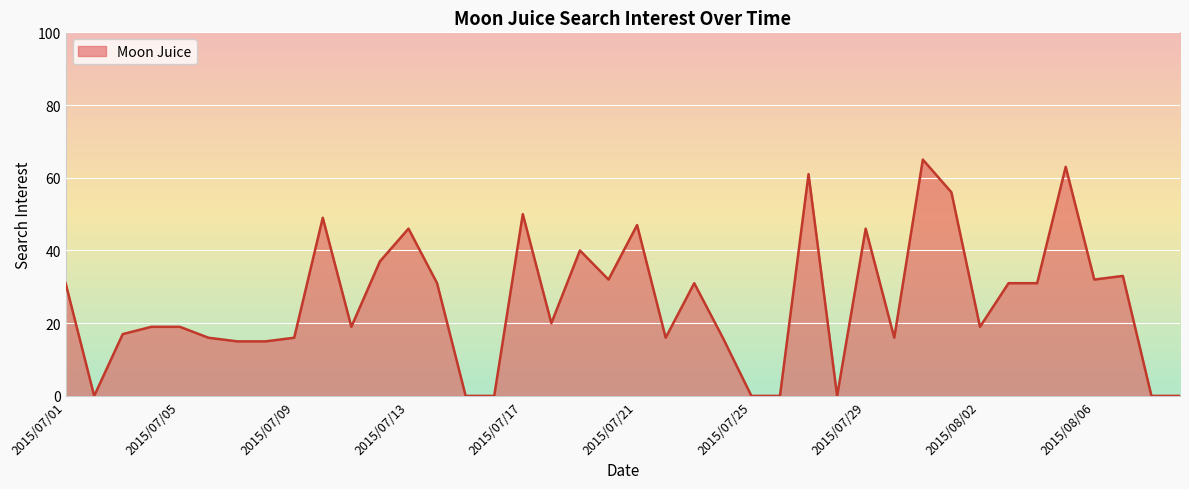

What is the maximum value shown in the chart?

65